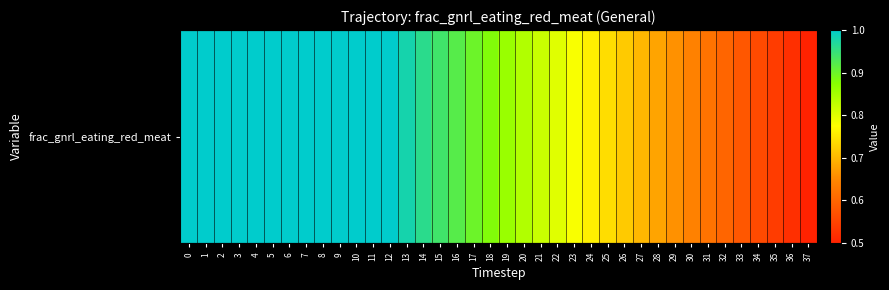

Where is the data nearest to the value 0?

37